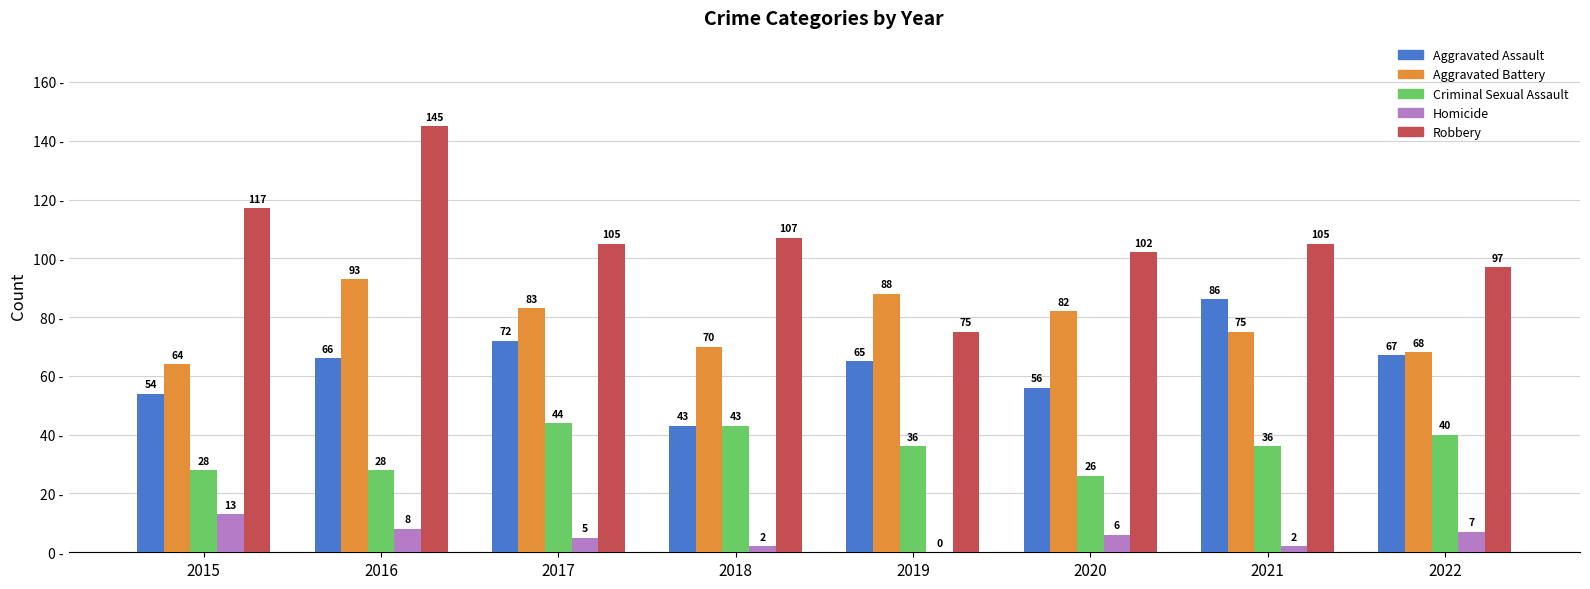

What is the sum of all Aggravated Assault values?

509